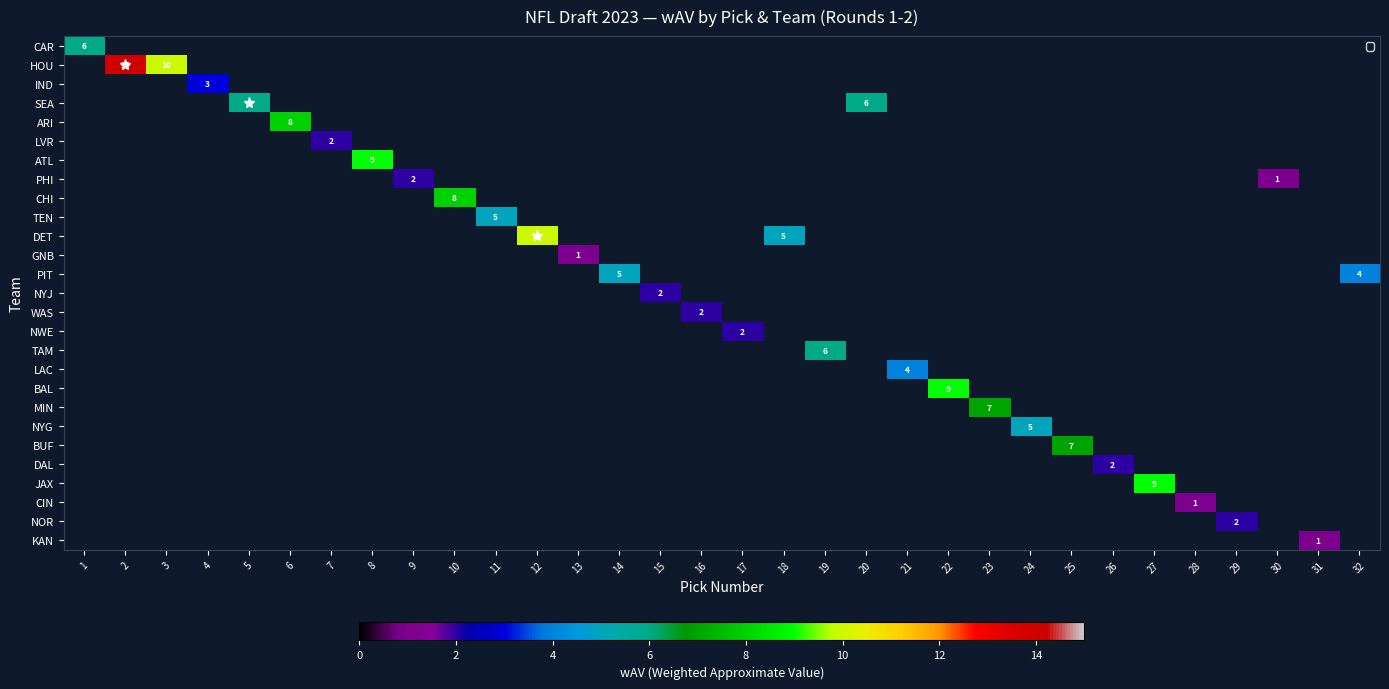

Which category has the highest value across all series?

2